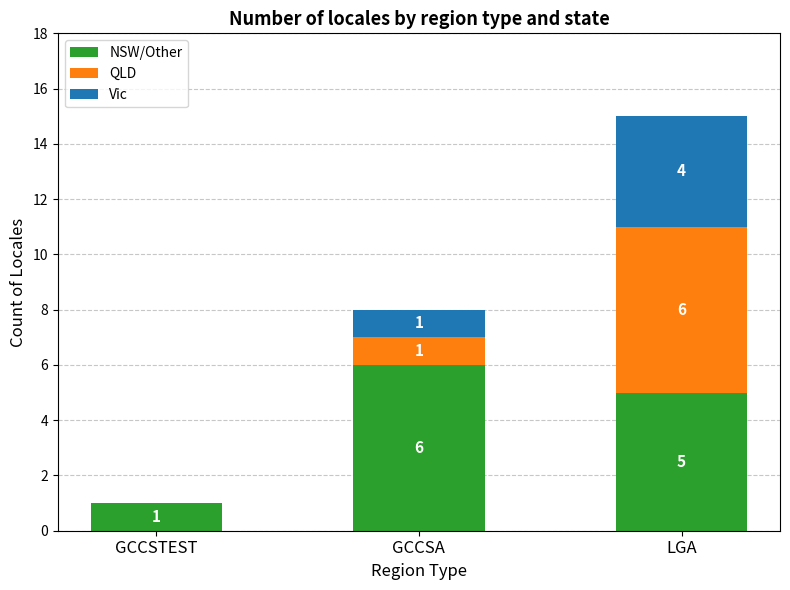

What is the sum of all NSW/Other values?

12